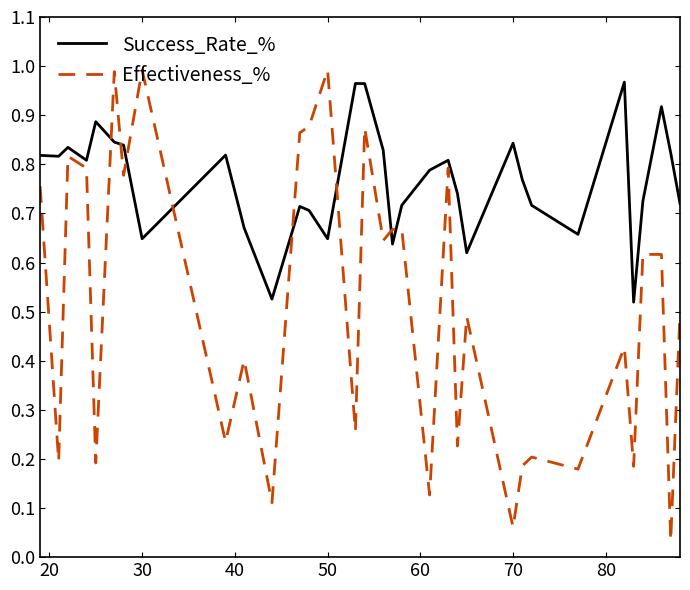

After their last crossing, which series has the higher values: Effectiveness_% or Success_Rate_%?

Success_Rate_%